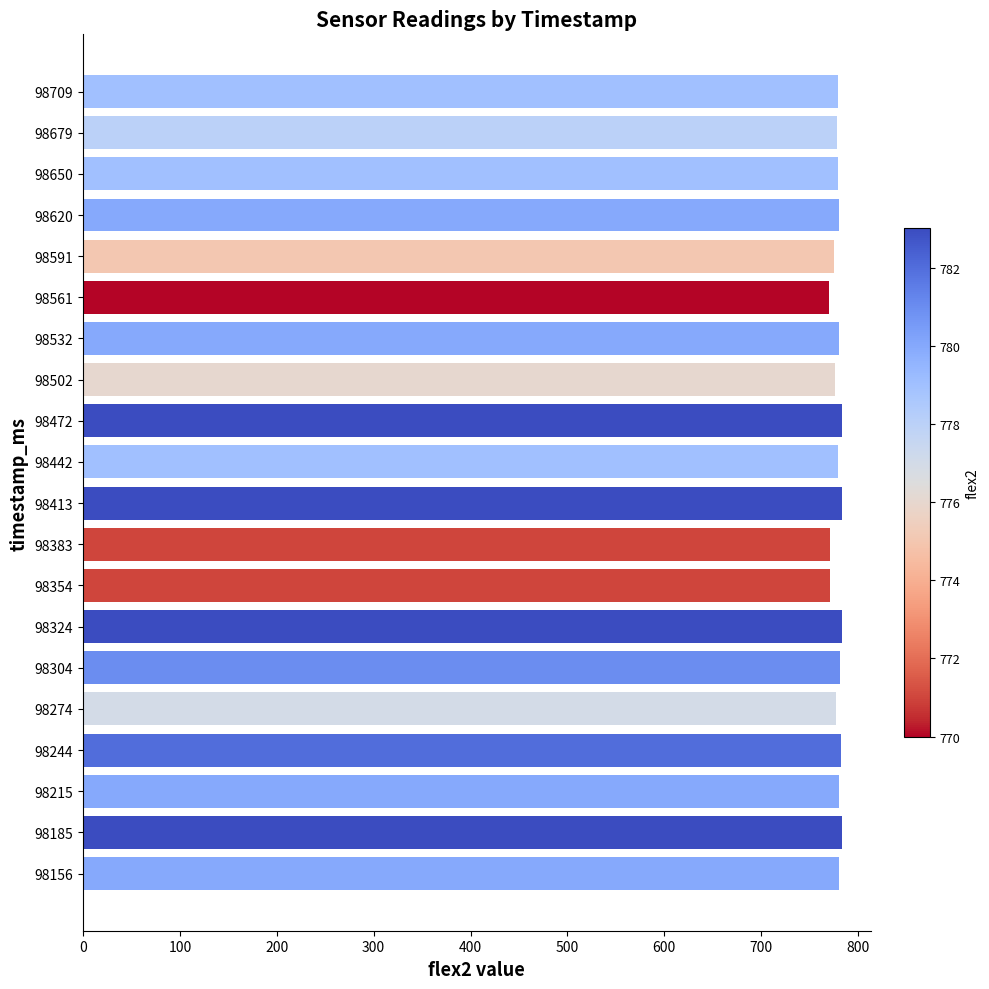

How many values are below 780?

10